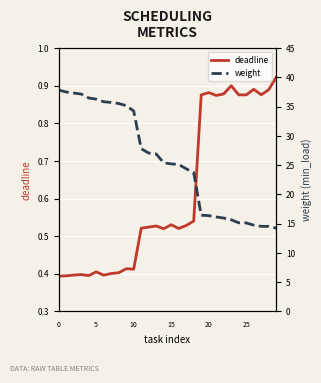

Which has a higher value, 14 or 5?

14